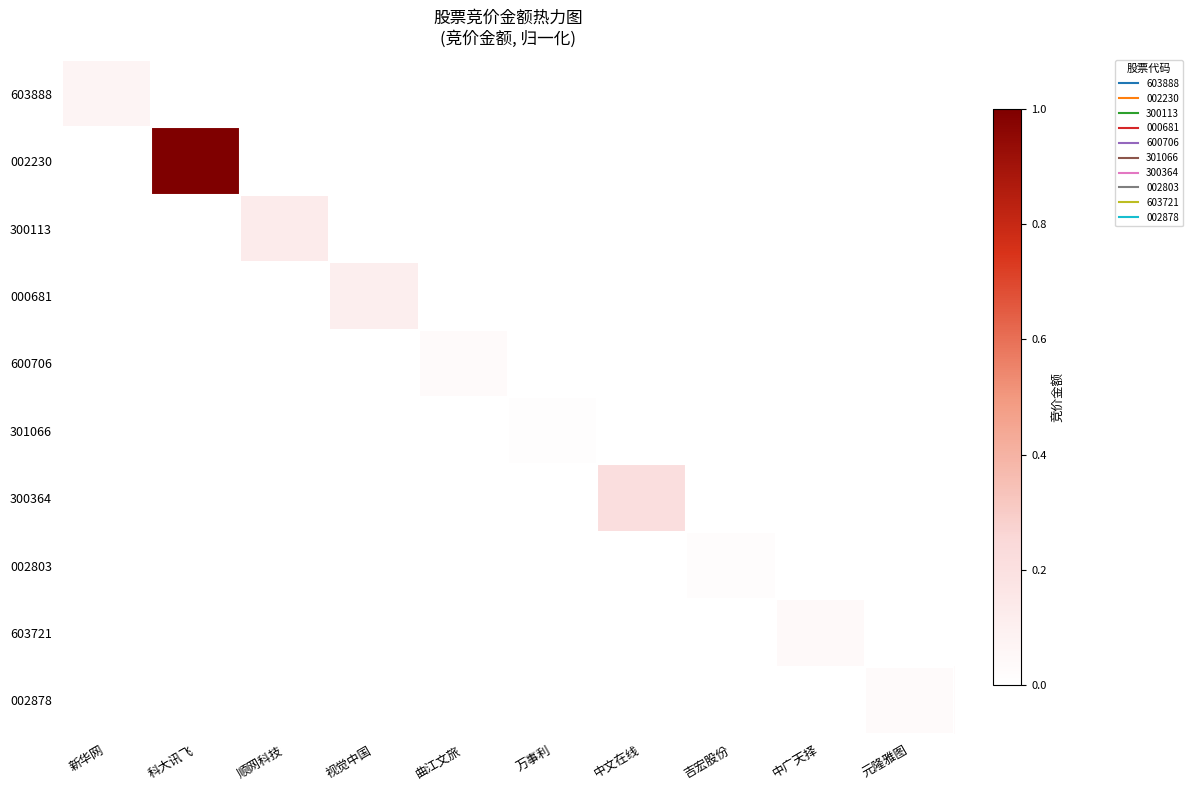

What is the total value across all series at 中文在线?

0.2